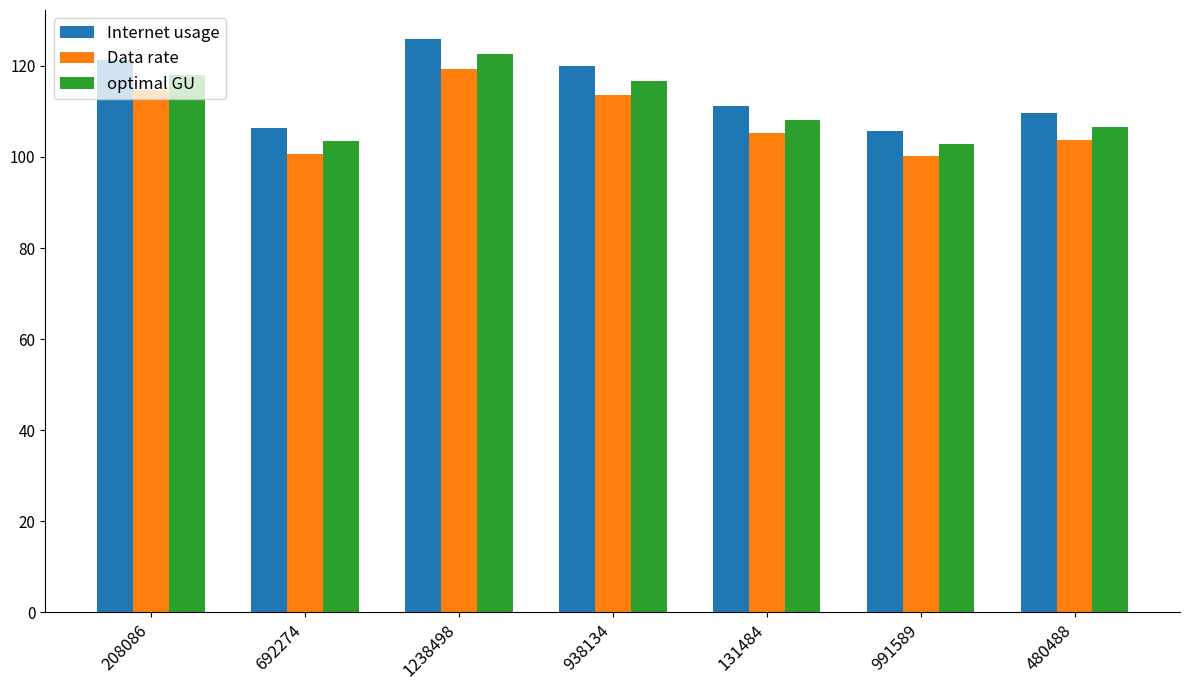

What position from the right is 480488?

1